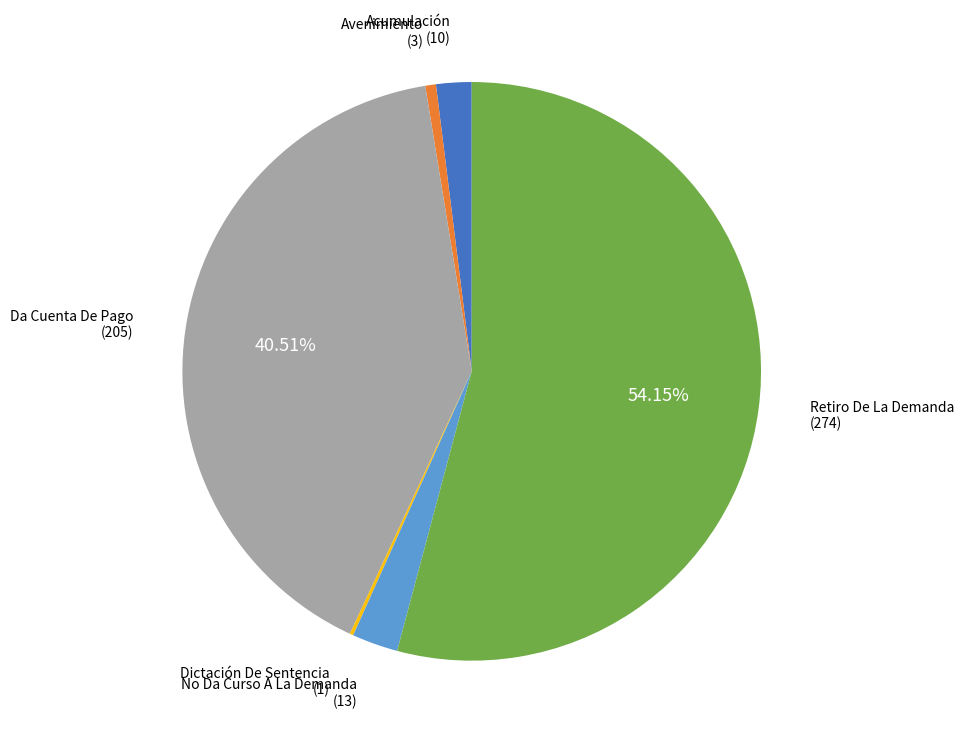

Is there a majority slice in this chart?

Yes